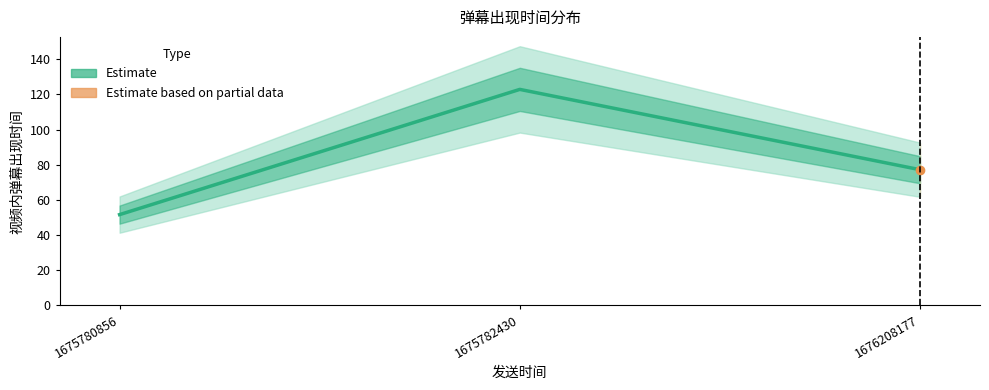

Which label corresponds to the smallest value in the chart?

1675780856